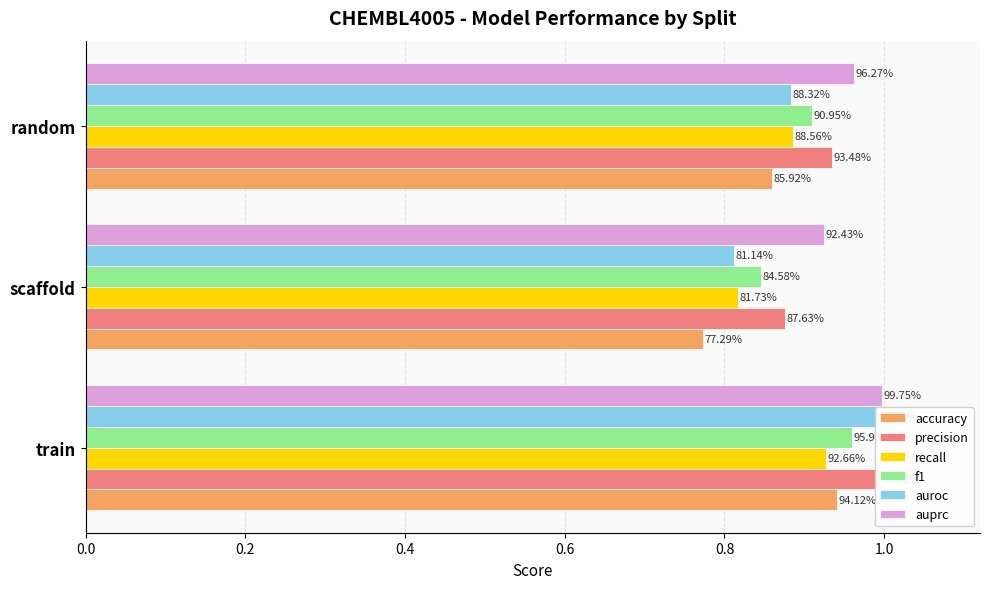

Is the value of precision at scaffold greater than the value of accuracy at train?

No